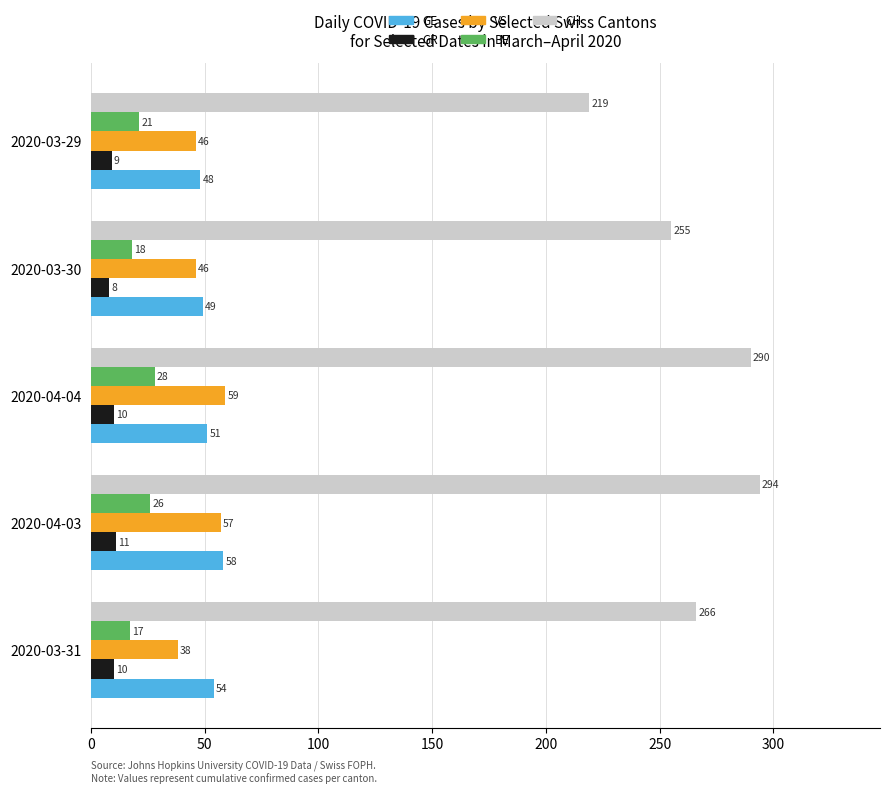

Which series changed the most between 2020-03-31 and 2020-04-04?

CH